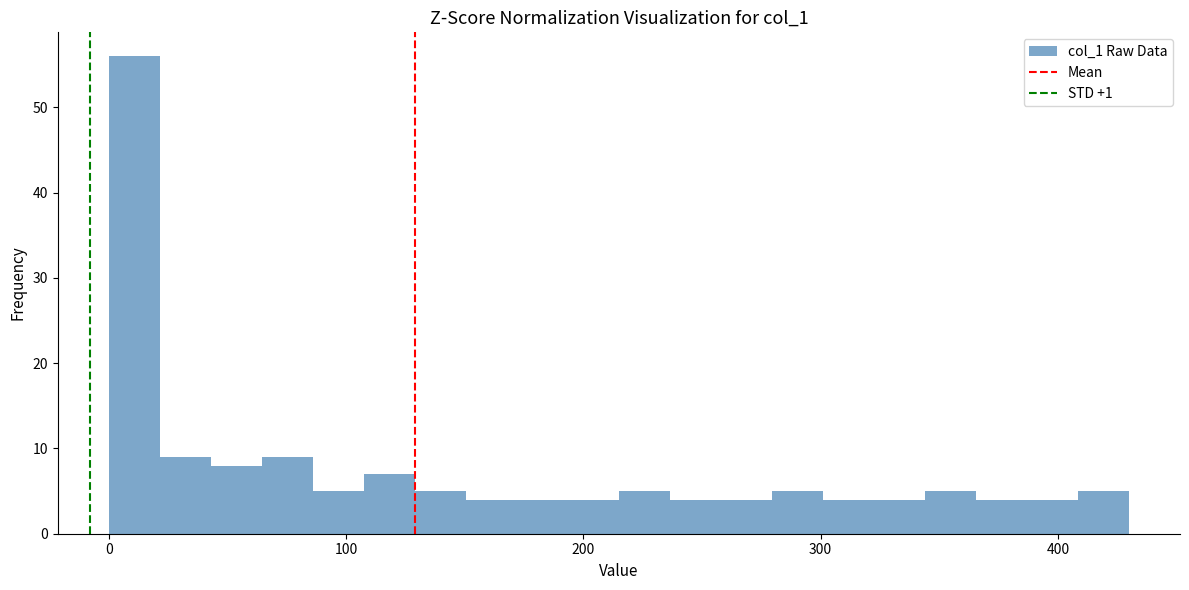

Around what value on the x-axis is the tallest bar? Give the approximate position of its centre, as read against the axis.

10